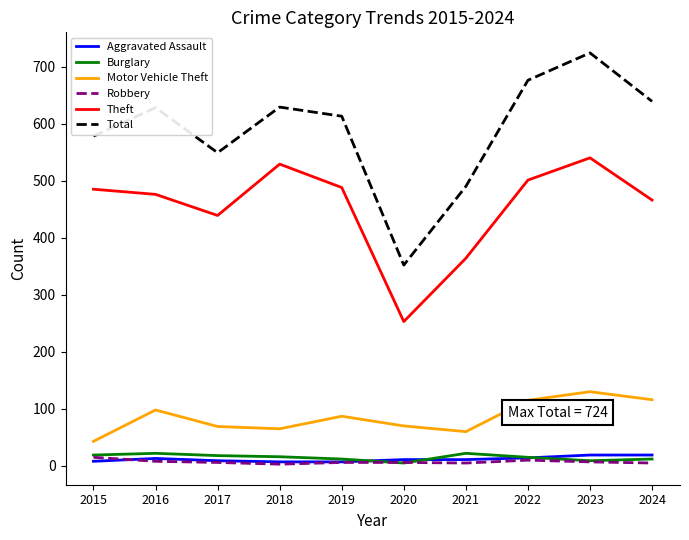

Where is Theft nearest to the value 396?

2021